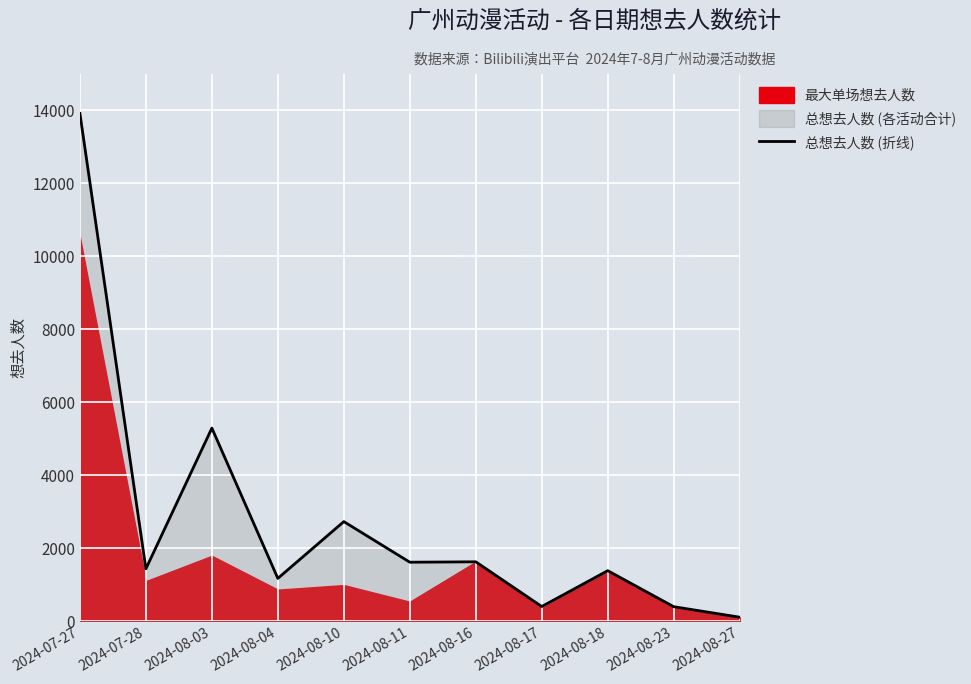

How many points are lower than both their immediate neighbors (excluding endpoints)?

4